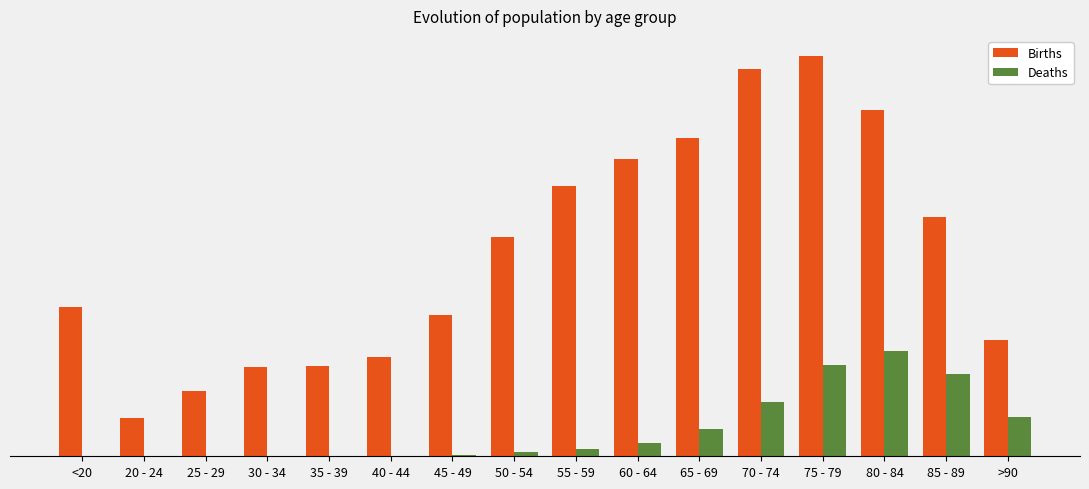

At which label does Deaths reach its minimum?

25 - 29